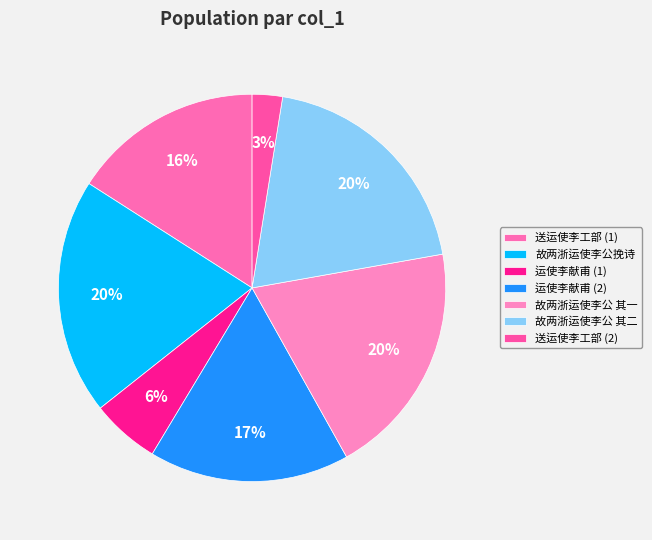

How many slices are in this pie chart?

7